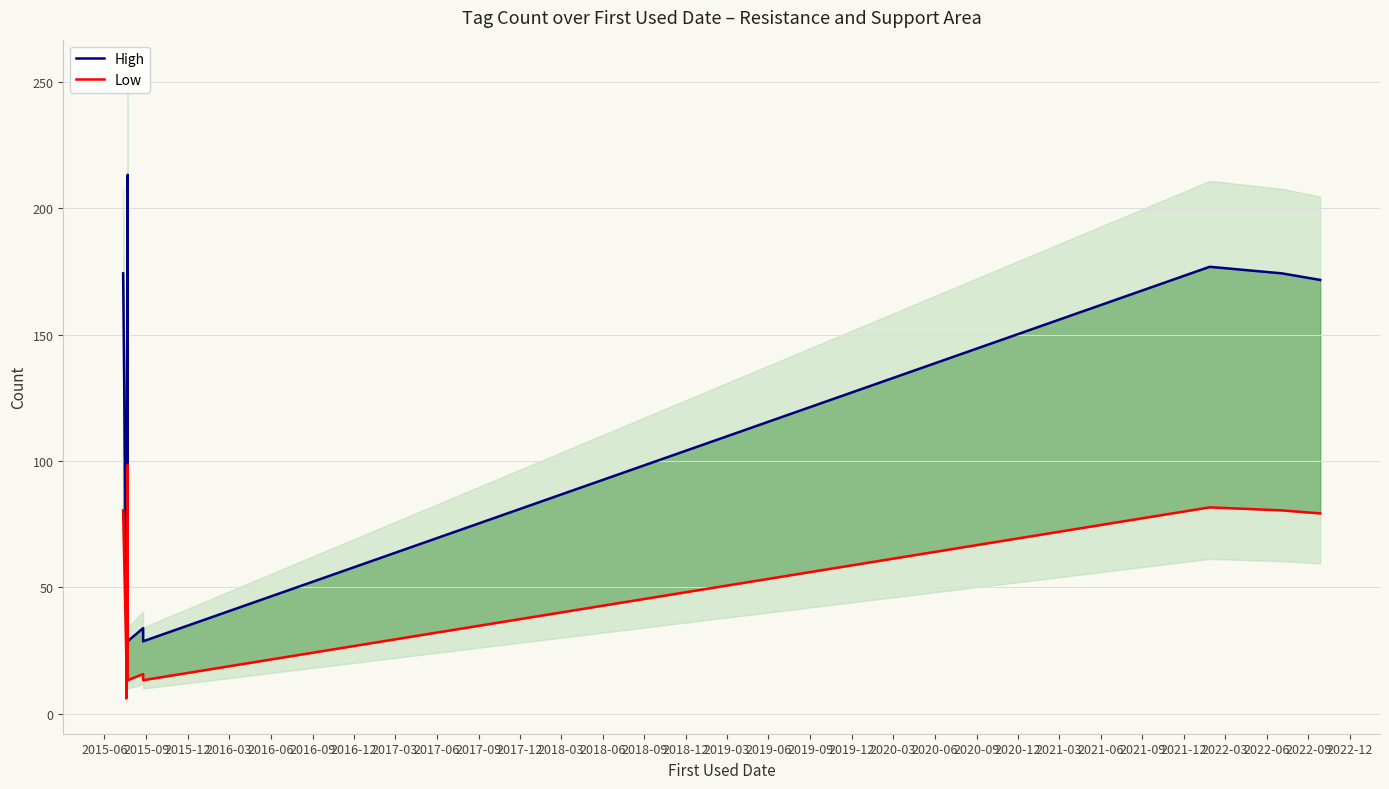

Is the value of High at 2017-09 greater than the value of Low at 2017-06?

Yes